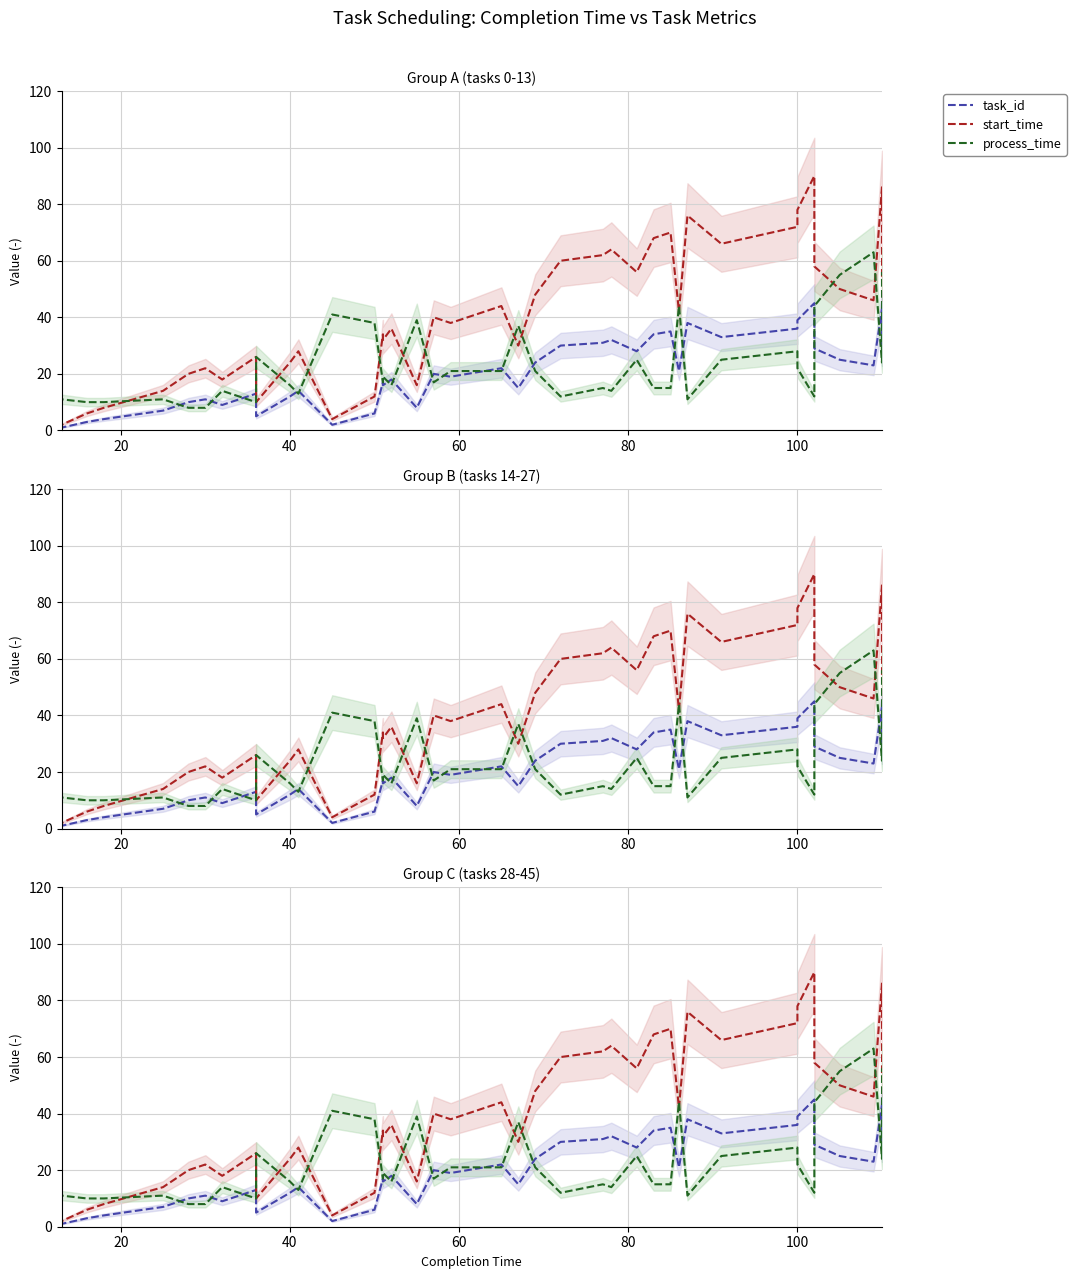

What is the difference between the maximum and minimum values in the start_time series?

90